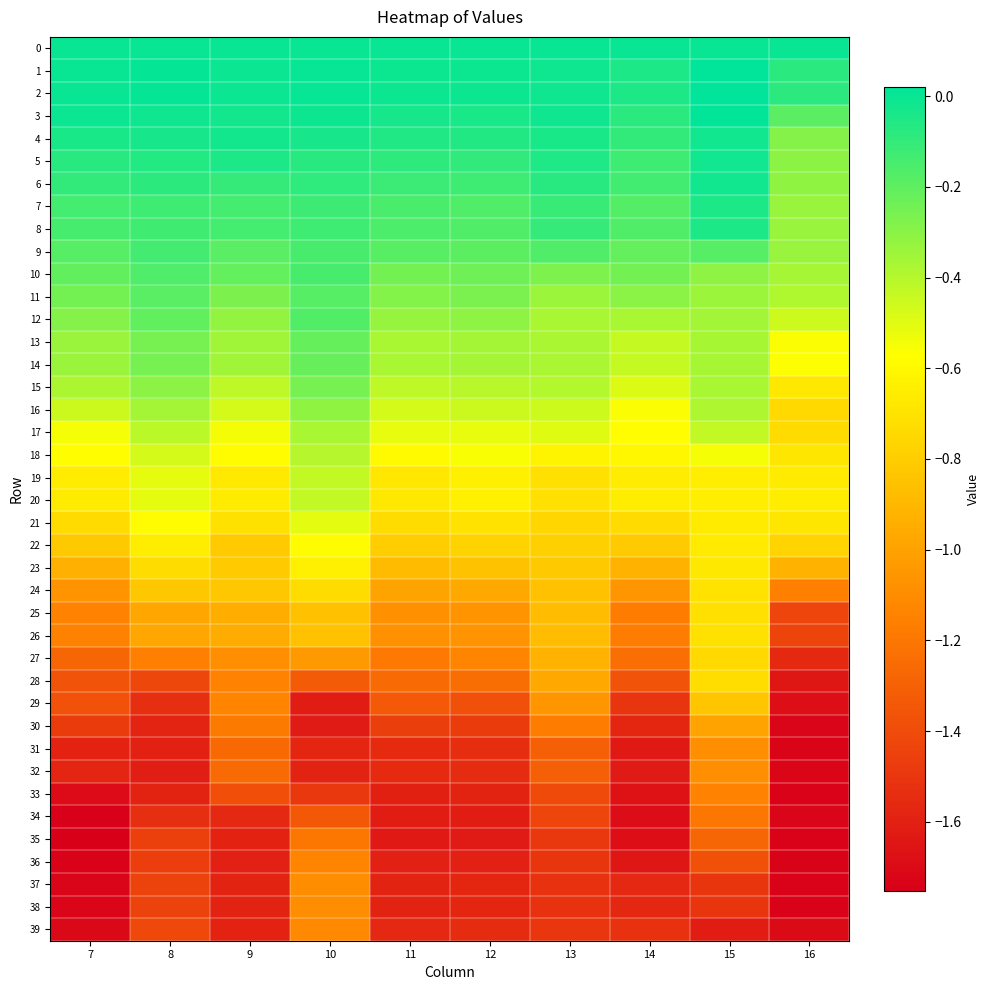

Which series has the widest spread of values?

28